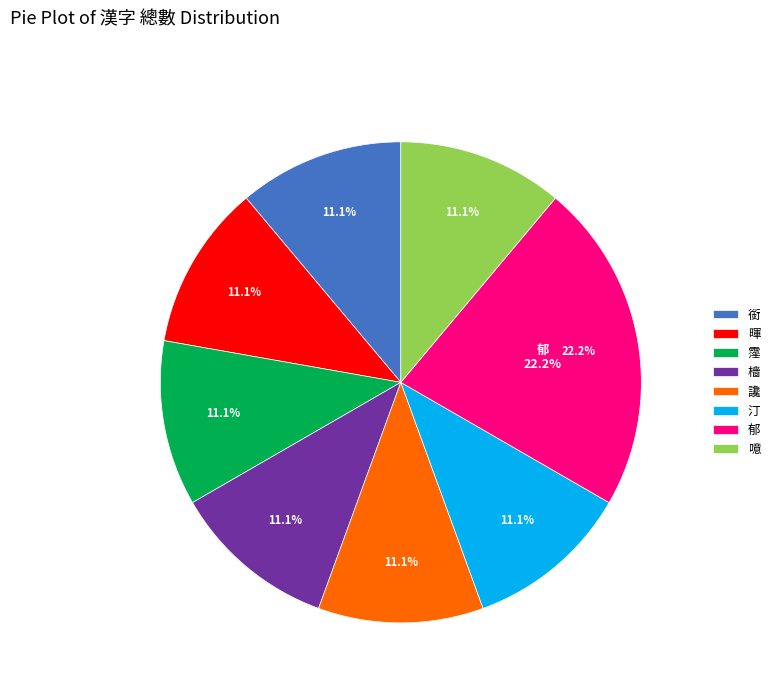

Does 噫 represent more than half of the total?

No